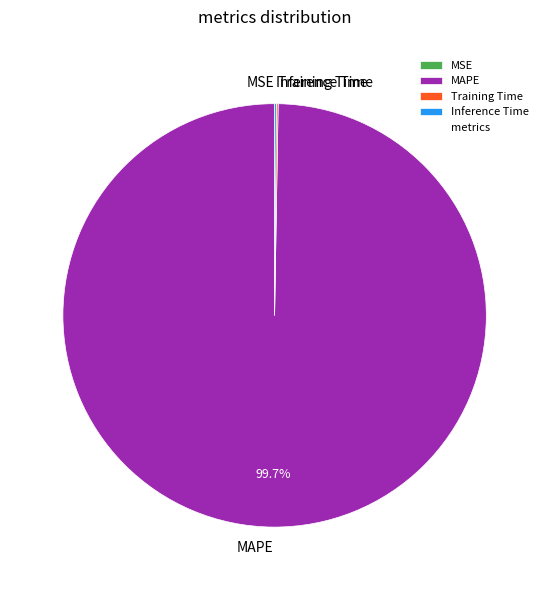

Which category accounts for the majority?

MAPE